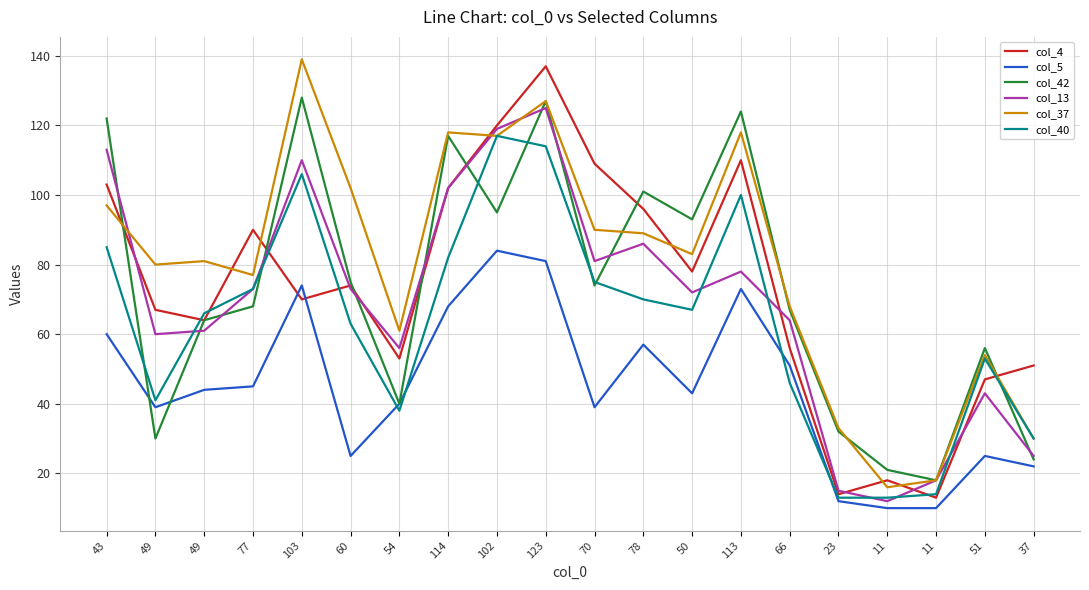

Rank the series at 23 from lowest to highest value.

col_5, col_40, col_4, col_13, col_42, col_37